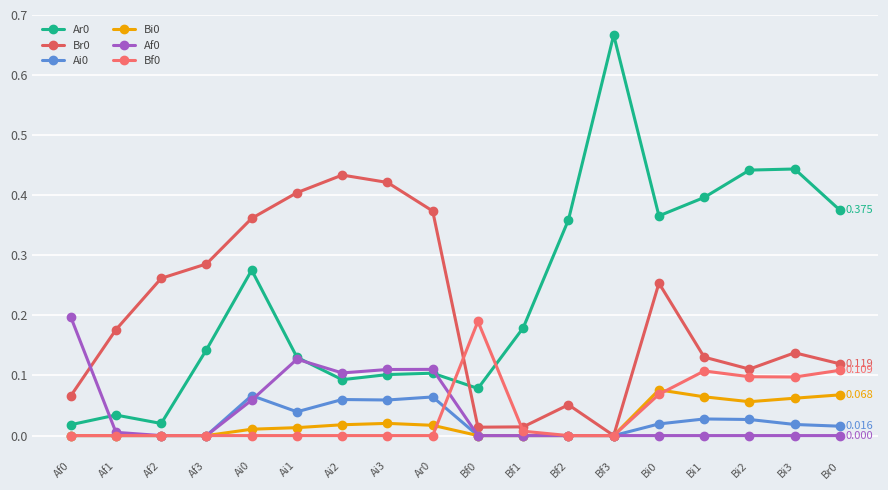

Is it true that Af0 equals 0.1 at Bi2?

False